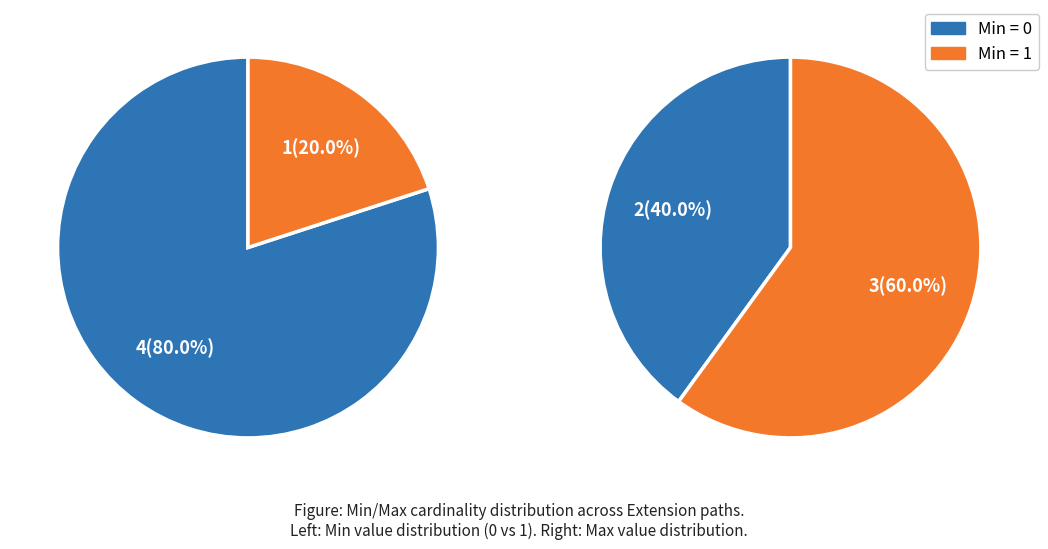

Is there a majority slice in this chart?

Yes